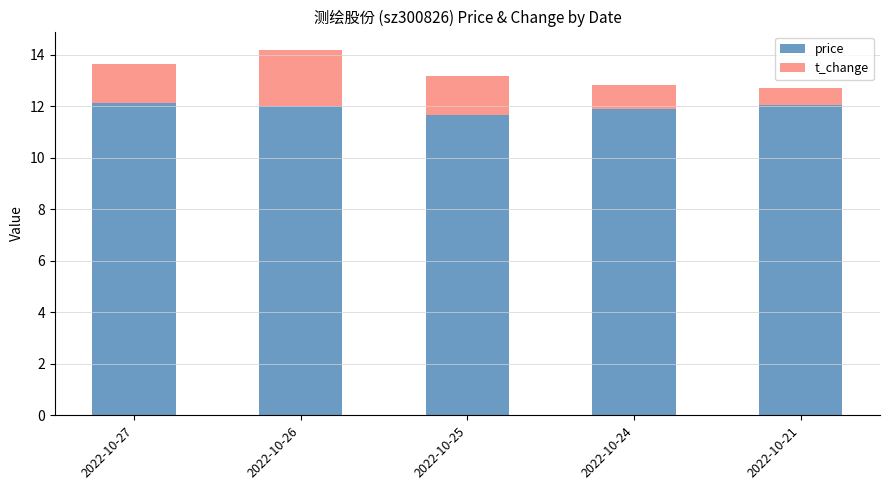

The value of price at 2022-10-24 is 6.4. True or false?

False